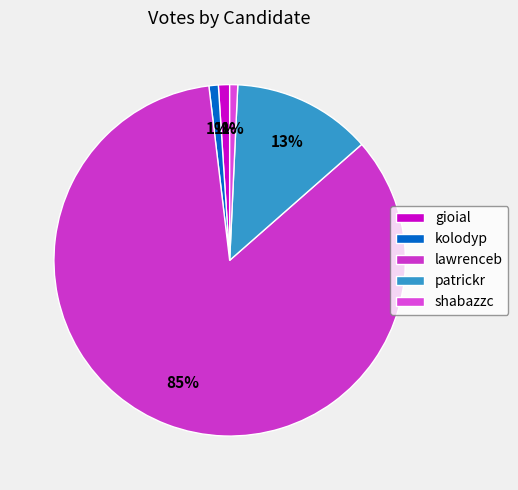

What is the total percentage of shabazzc and gioial?

1.8%